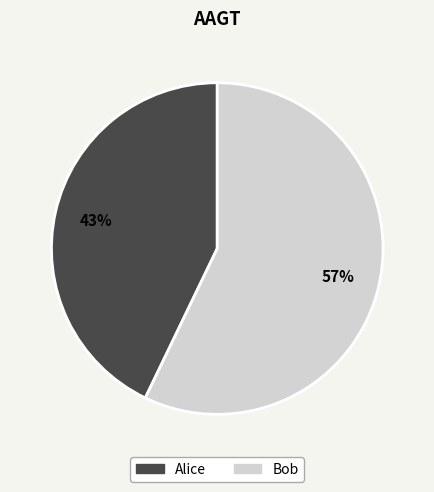

Which has a higher value, Alice or Bob?

Bob